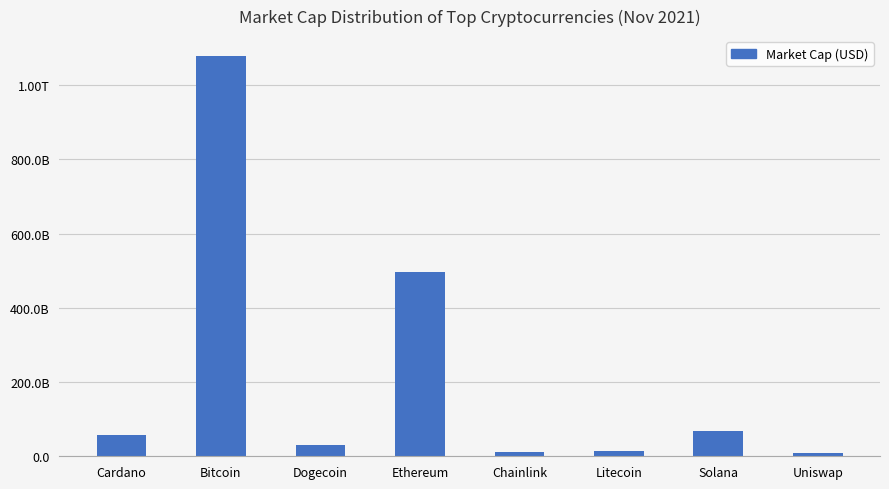

What is the ratio of the value at Cardano to the value at Chainlink?

4.6